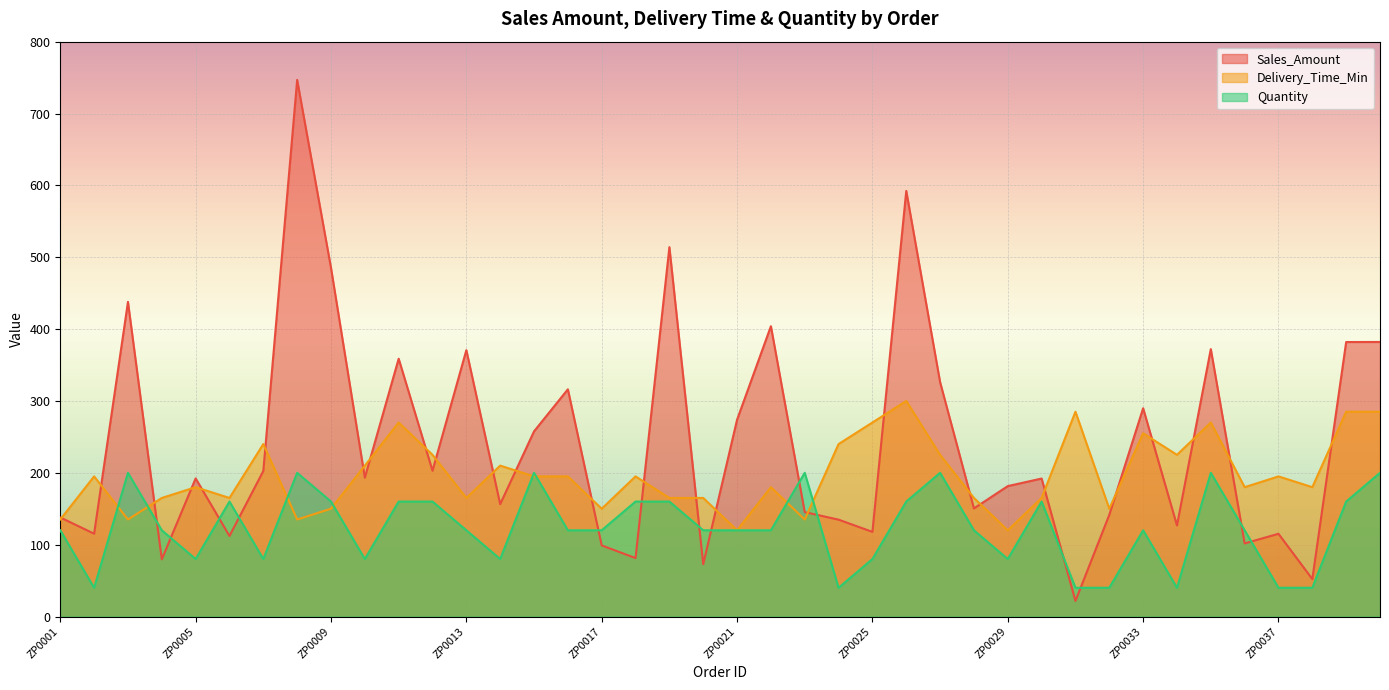

What is the difference between the maximum and minimum values in the Delivery_Time_Min series?

180.0